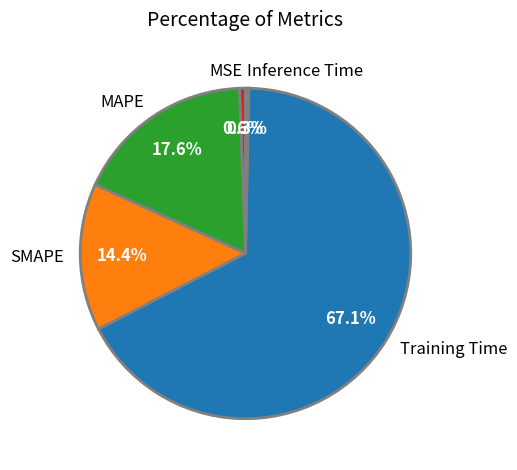

To the nearest percent, what portion does SMAPE represent?

14%